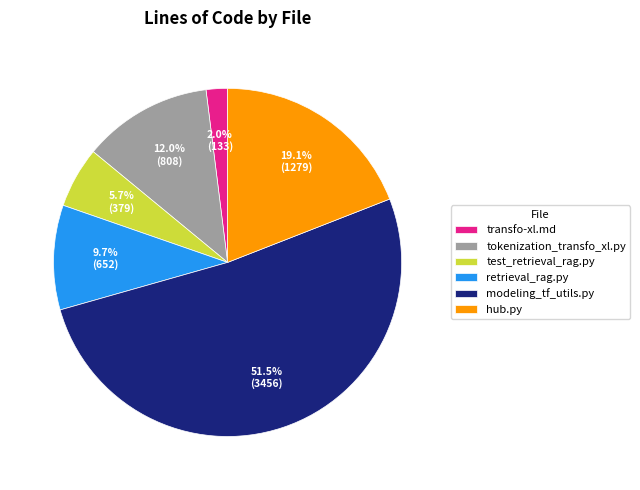

What percentage is the retrieval_rag.py slice, to the nearest percent?

10%